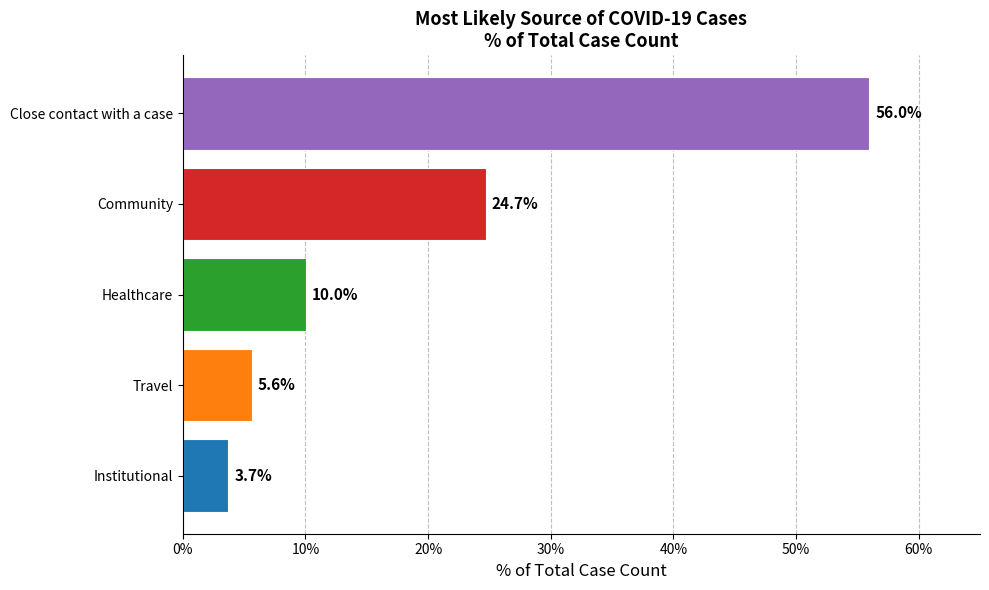

Are the bars horizontal?

Yes